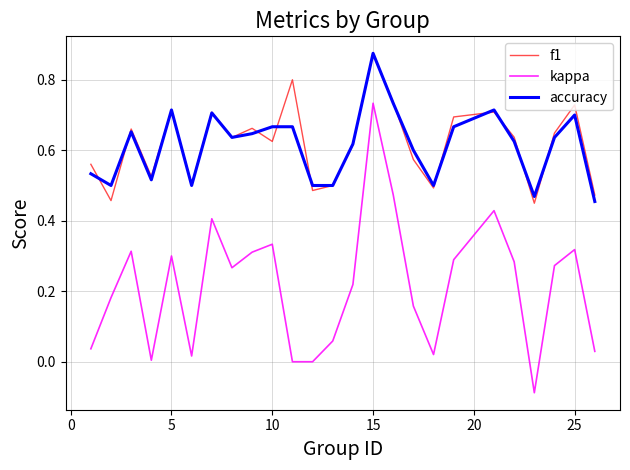

Which series has the widest spread of values?

kappa